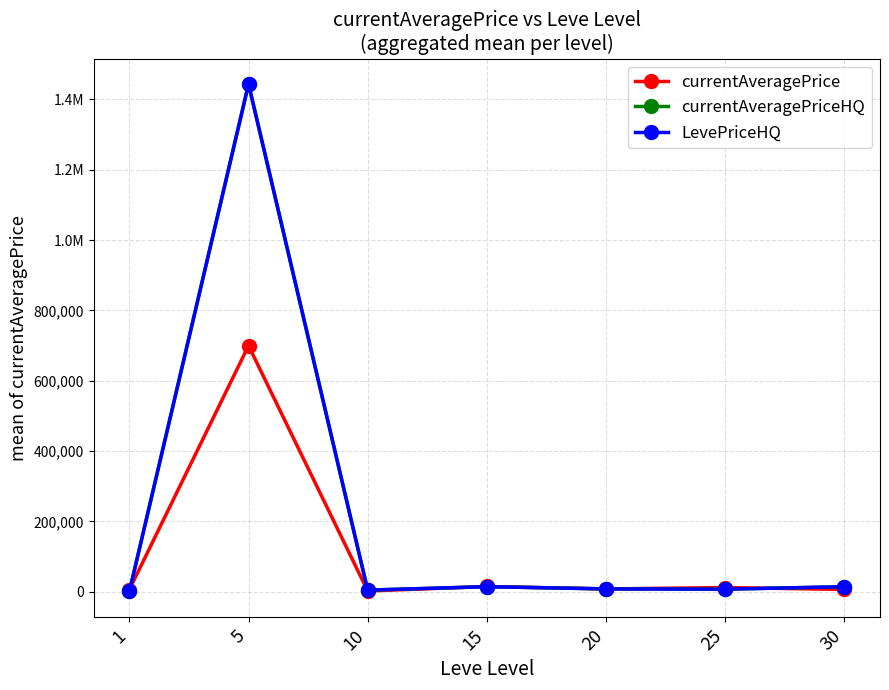

How many intersections are there between currentAveragePrice and currentAveragePriceHQ?

5